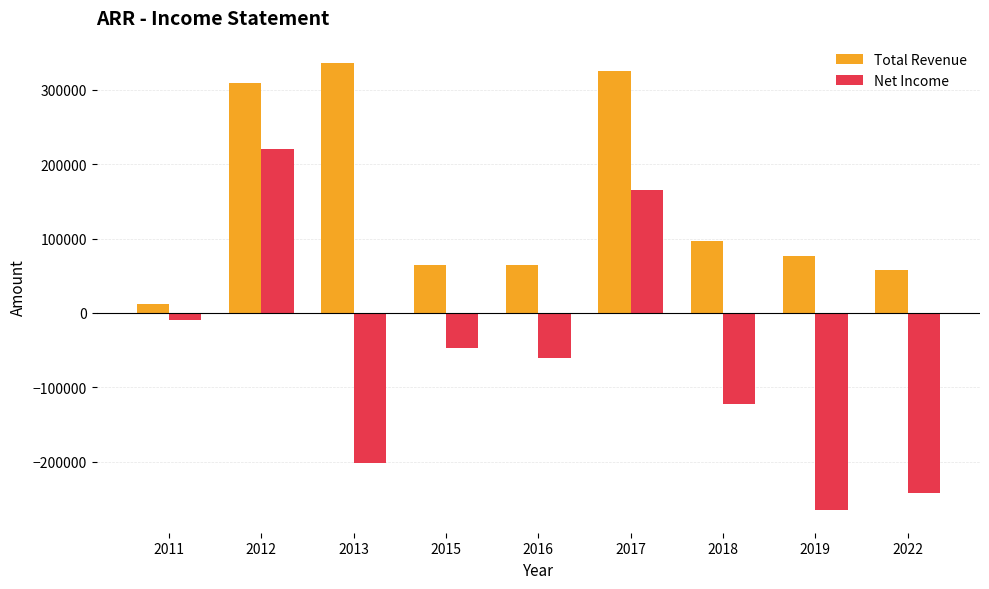

At which label does Net Income reach its minimum?

2019